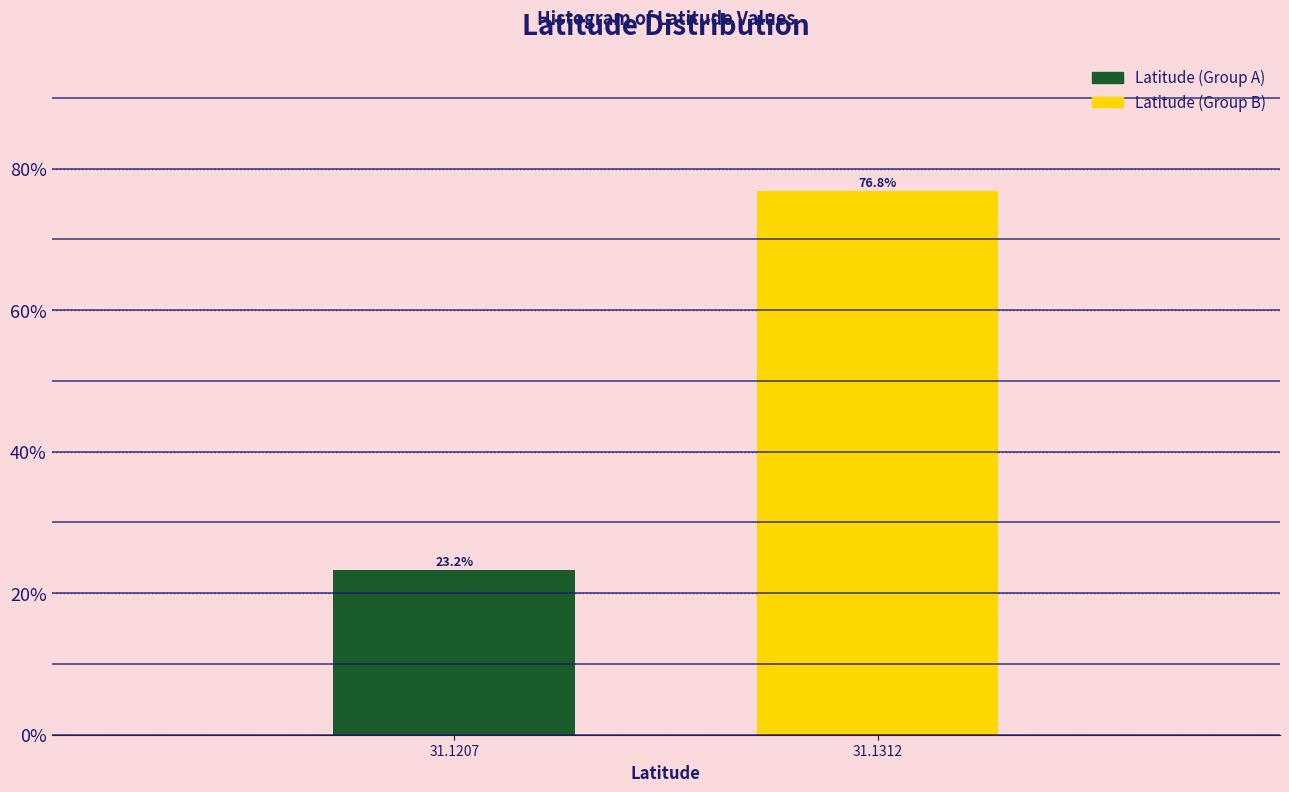

Reading right to left, what are all the values shown in this chart?

76.8	23.2